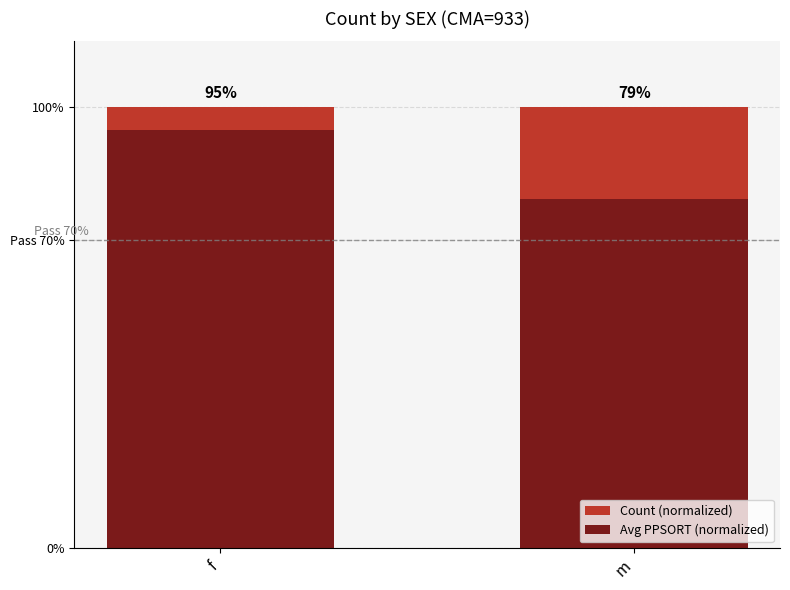

At m, list the series in order from smallest to largest.

Avg PPSORT (normalized), Count (normalized)